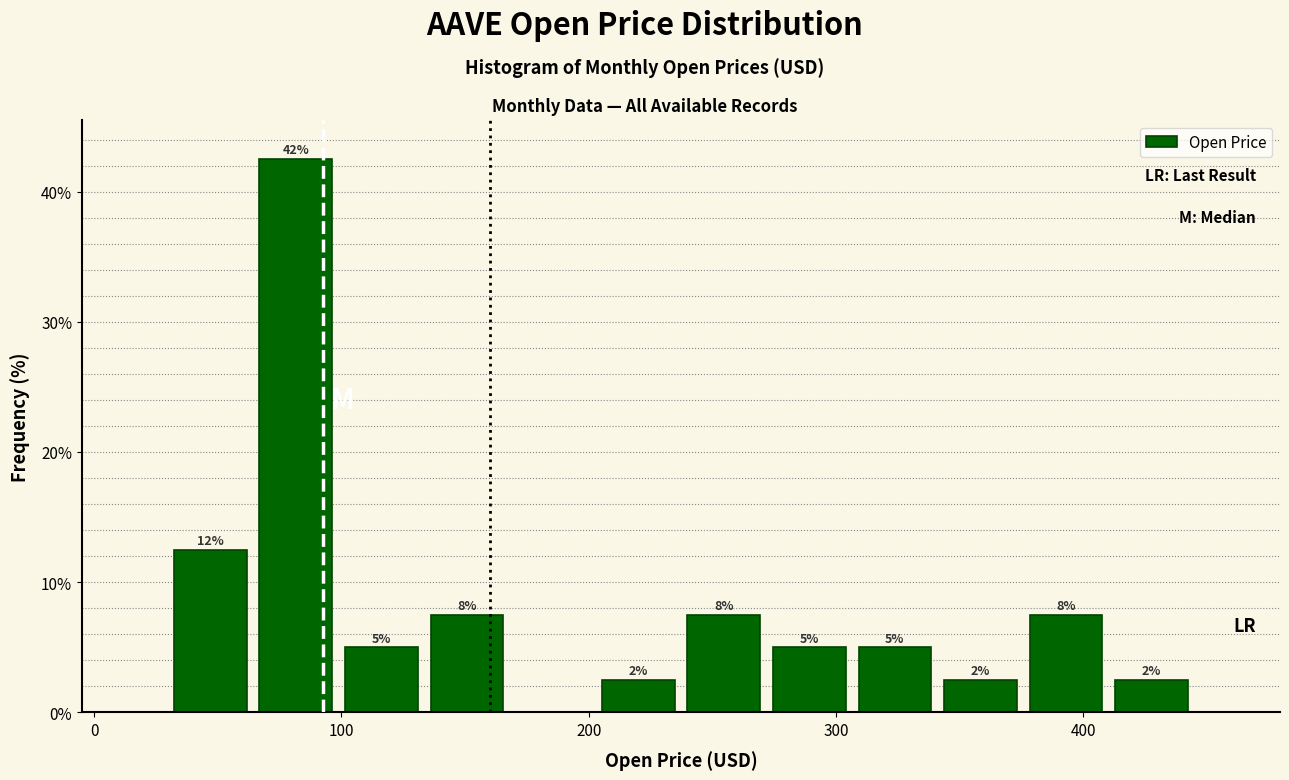

Around what value on the x-axis is the tallest bar? Give the approximate position of its centre, as read against the axis.

80